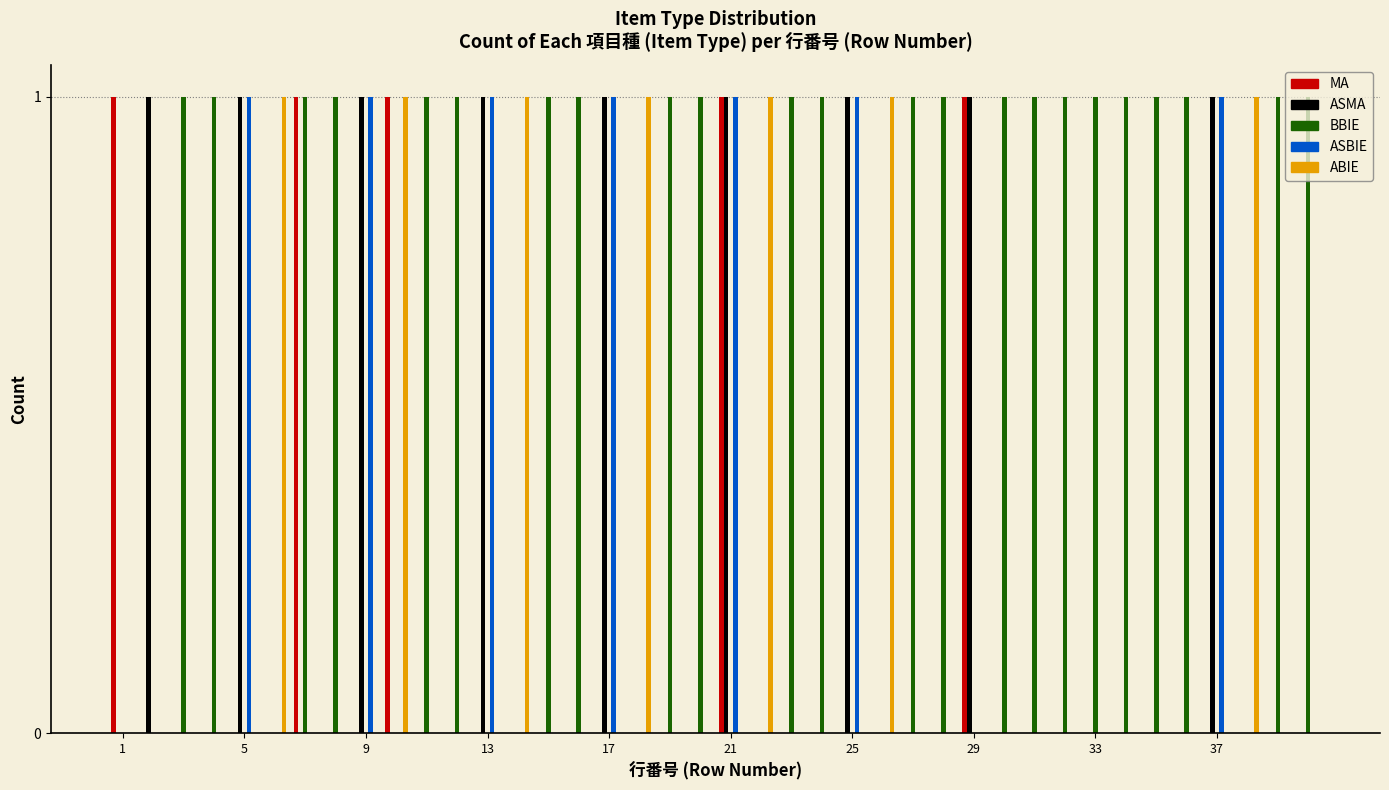

How many distinct data groups are displayed?

5